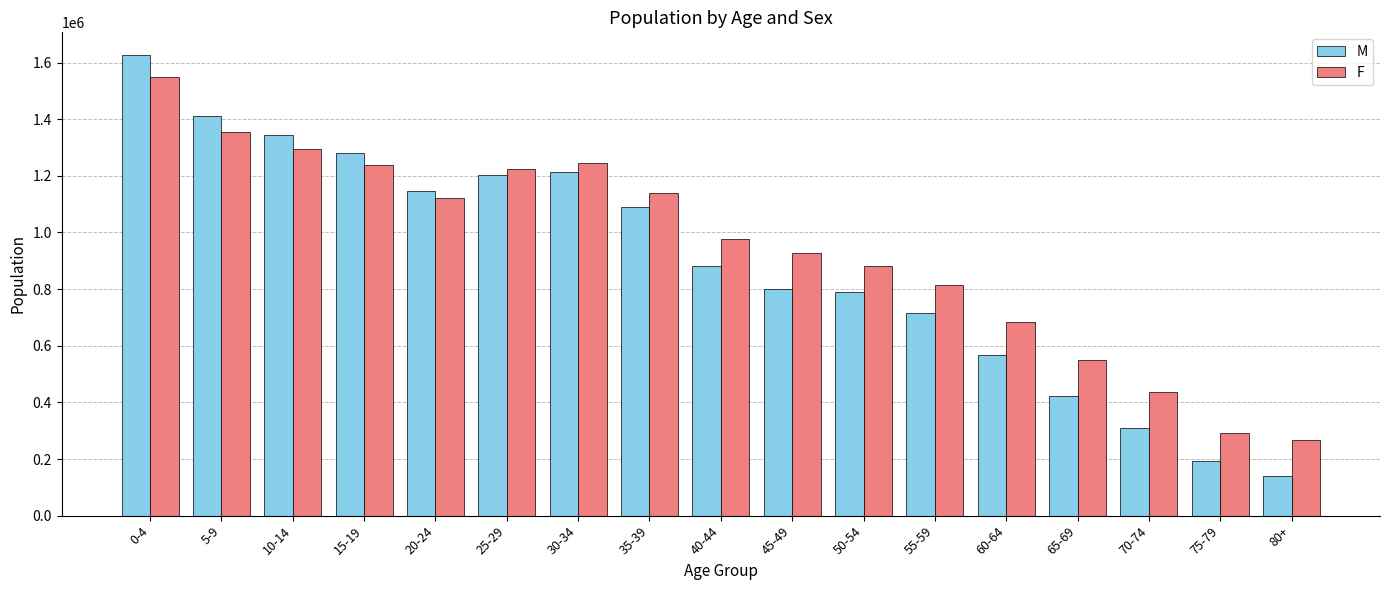

Are the bars horizontal?

No